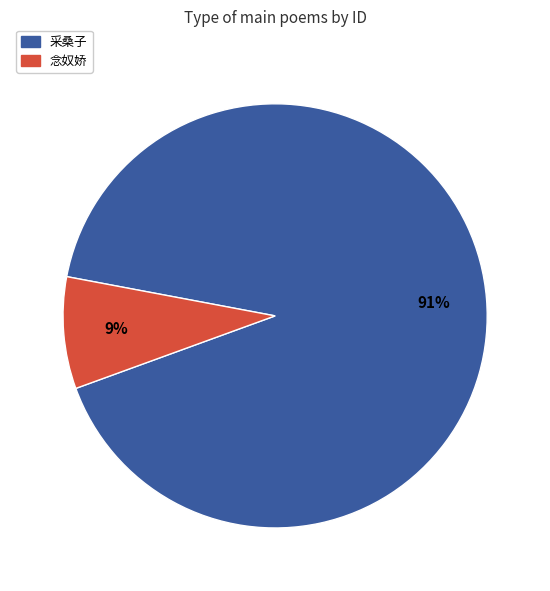

Which category has the smallest portion of the pie?

念奴娇